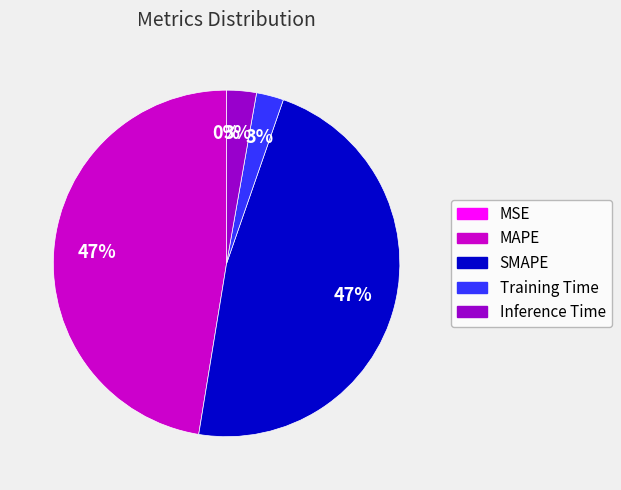

True or false: MAPE accounts for 57% of the total.

False